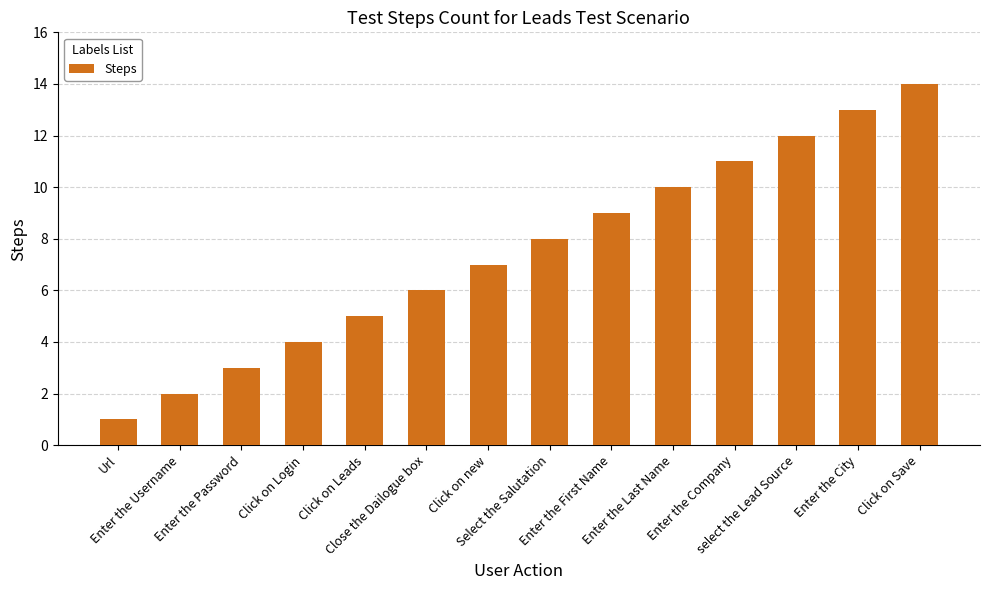

What is the sum of all values?

105